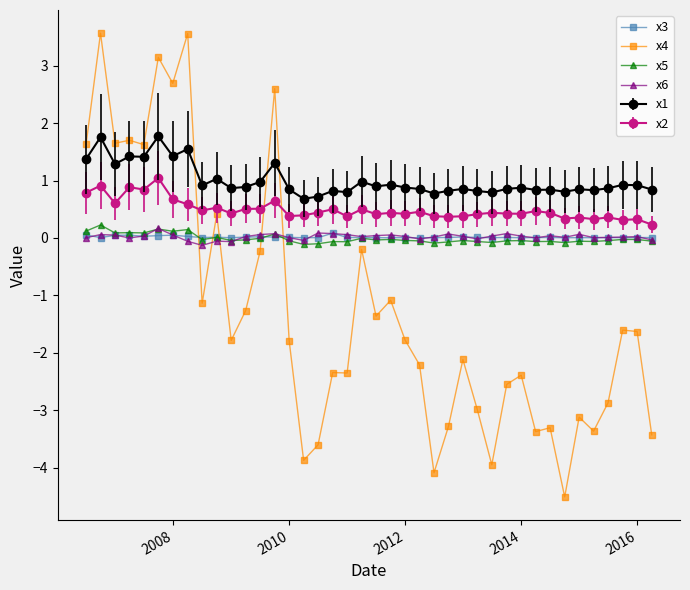

How many lines are shown in the chart?

6